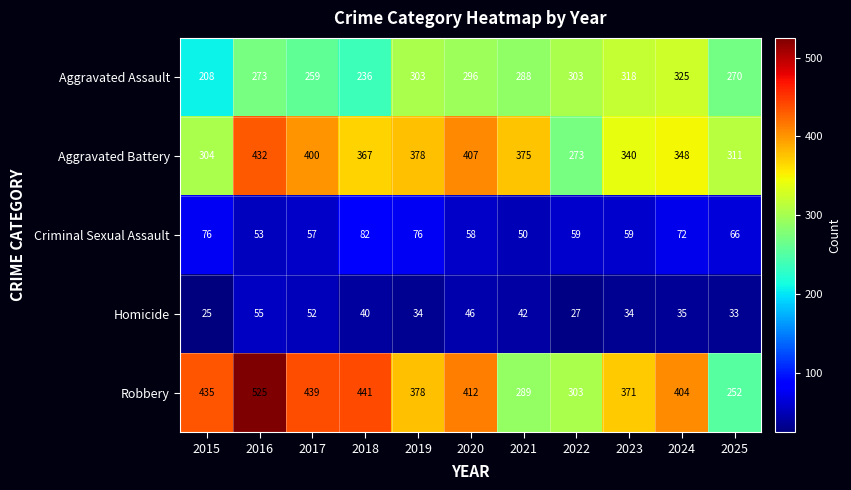

Where does the Robbery series first go above 404?

2015